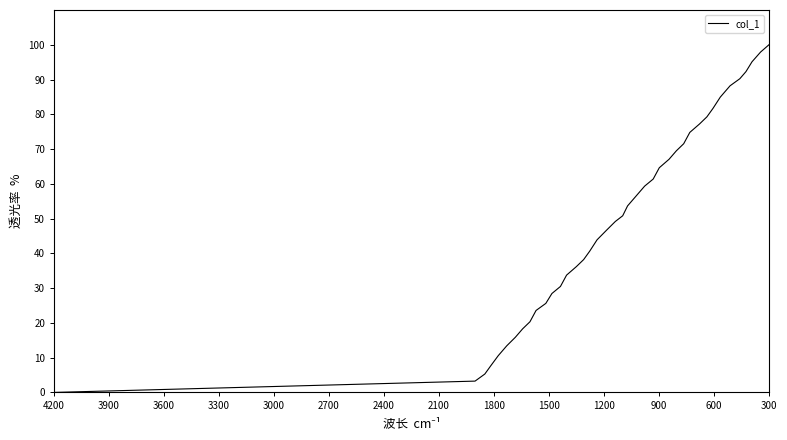

How many series are shown in this chart?

1